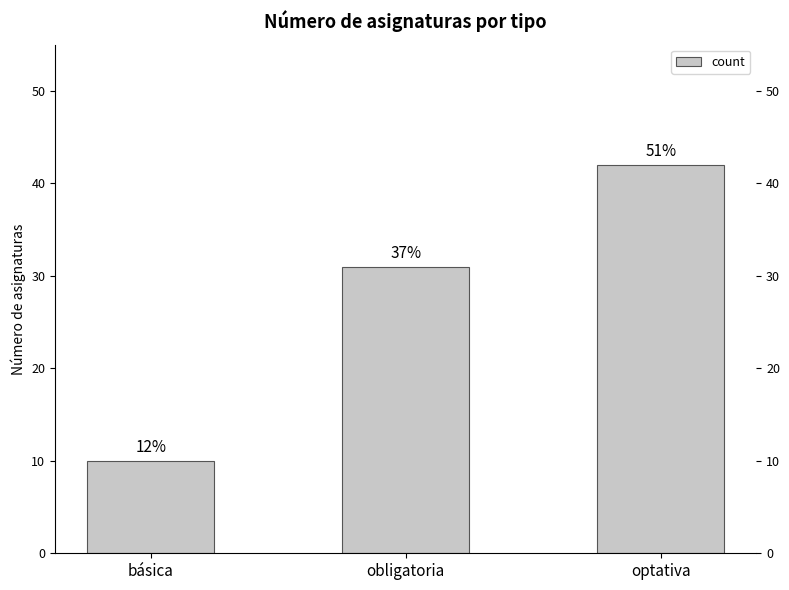

How many bars are there in total?

3